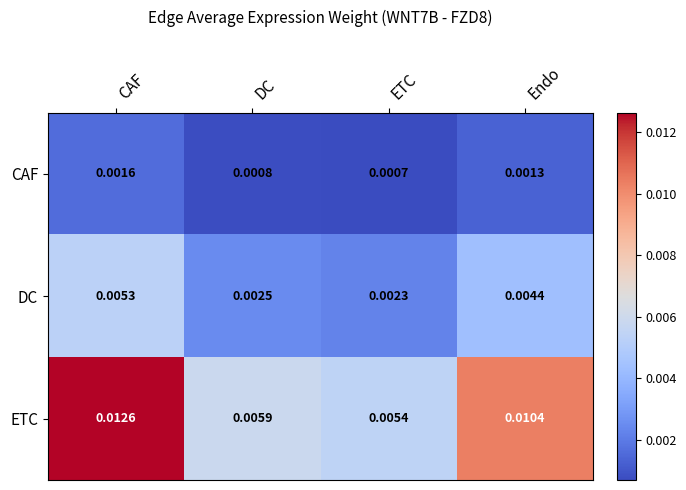

Rank the series at CAF from highest to lowest value.

ETC, DC, CAF